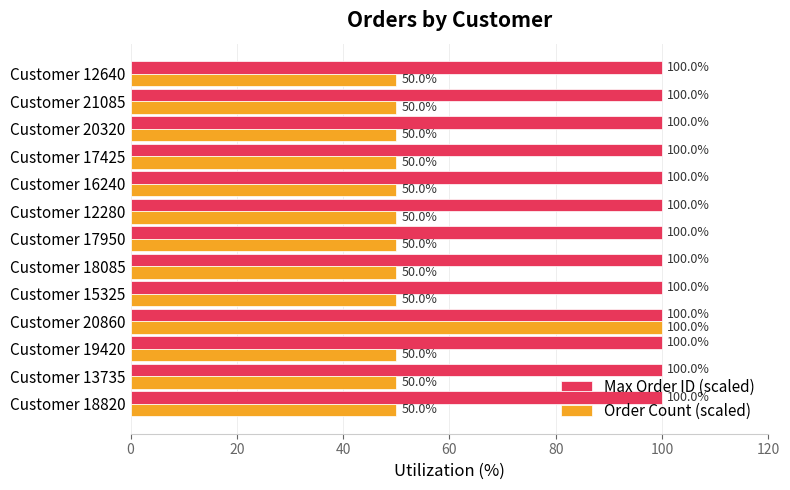

At Customer 17950, list the series in order from largest to smallest.

Max Order ID (scaled), Order Count (scaled)